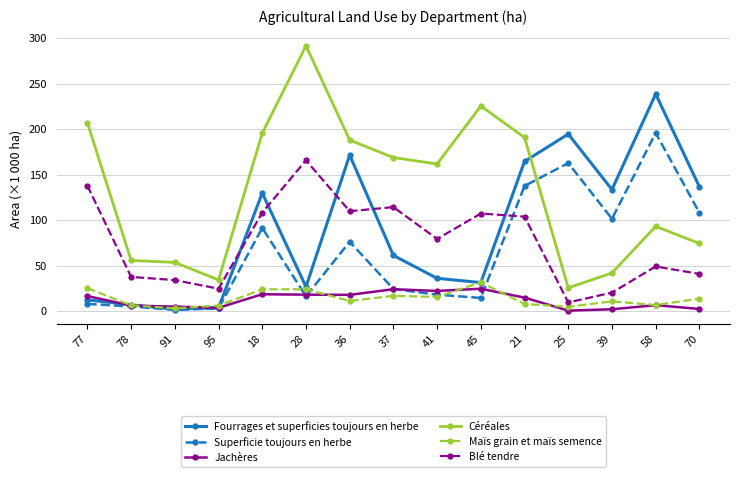

What is the highest value of the Maïs grain et maïs semence series?

31.5